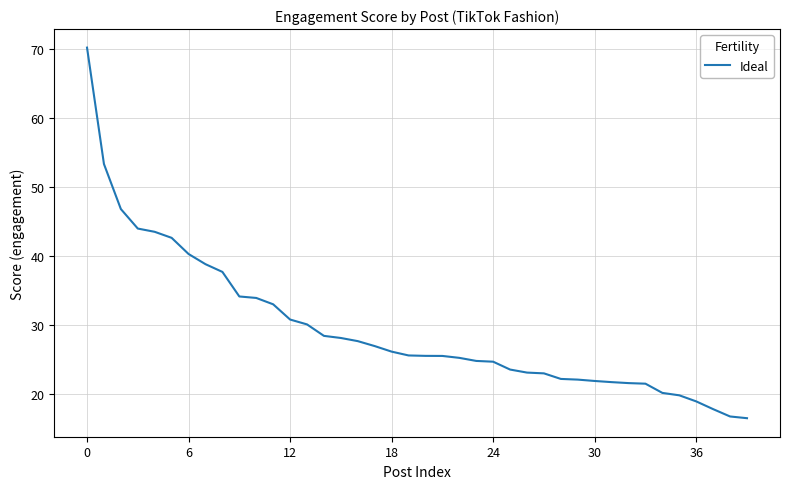

How many lines are shown in the chart?

1